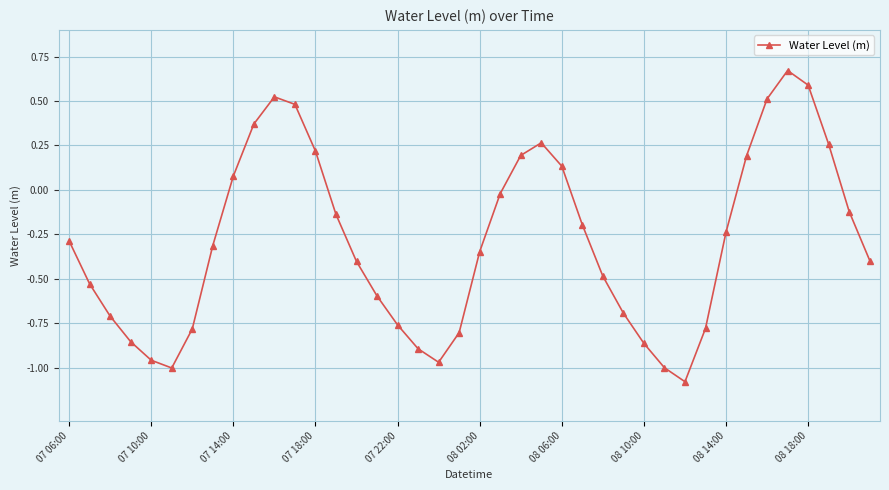

Is this an area chart (filled region under the line)?

No